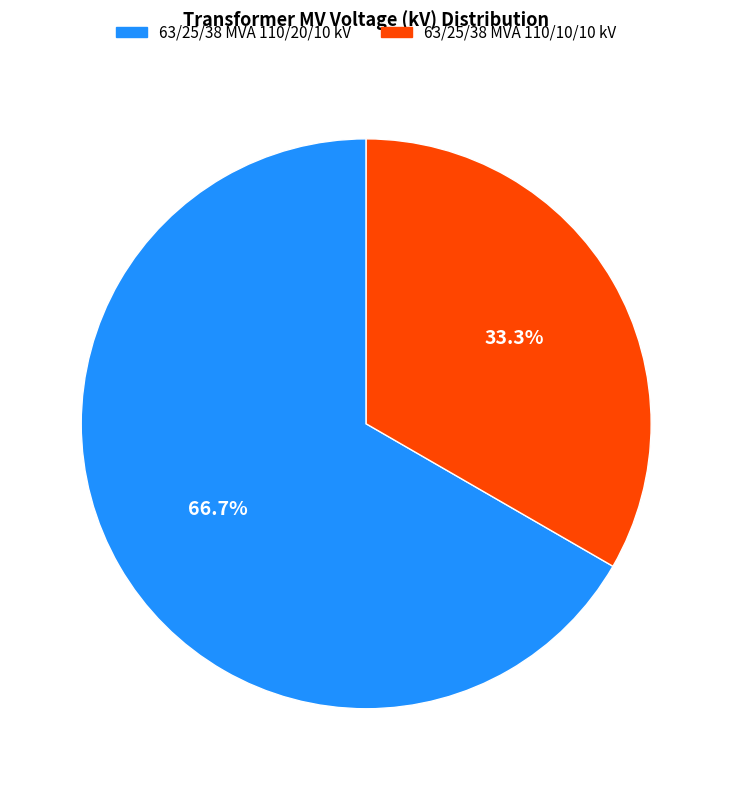

Does 63/25/38 MVA 110/20/10 kV account for over 50% of the chart?

Yes